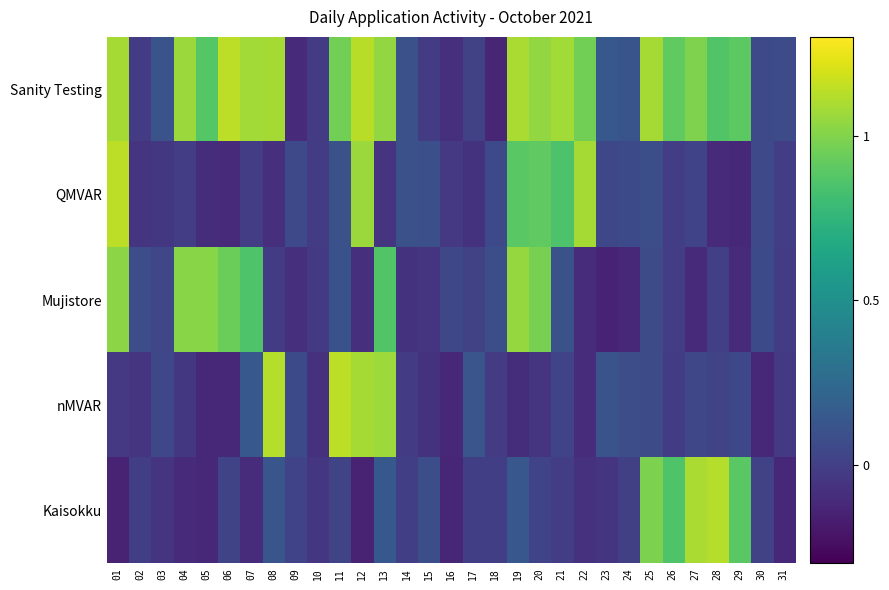

What is the total value across all series at 24?

0.1